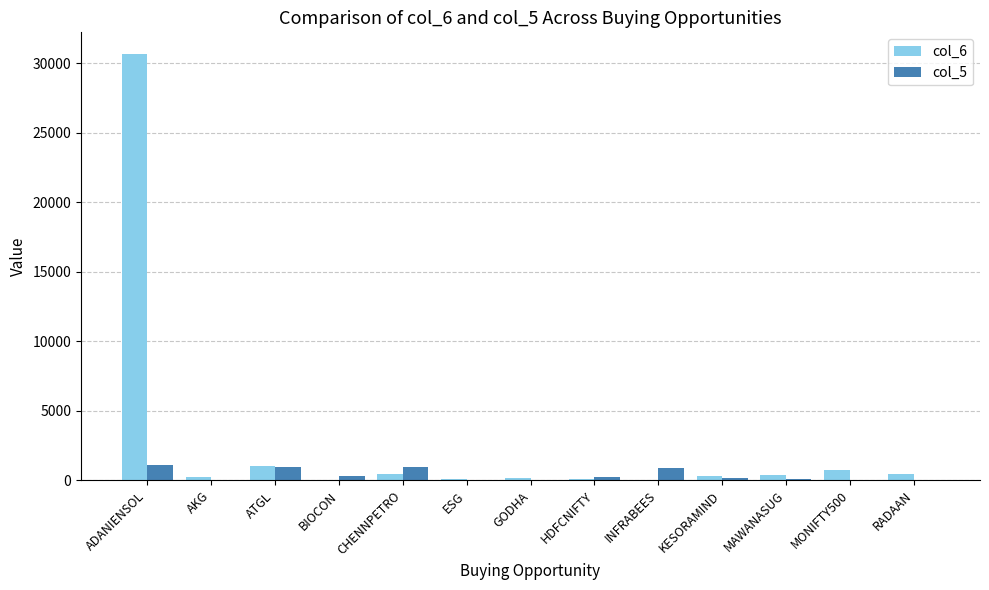

At which category does the chart reach its peak across all series?

ADANIENSOL